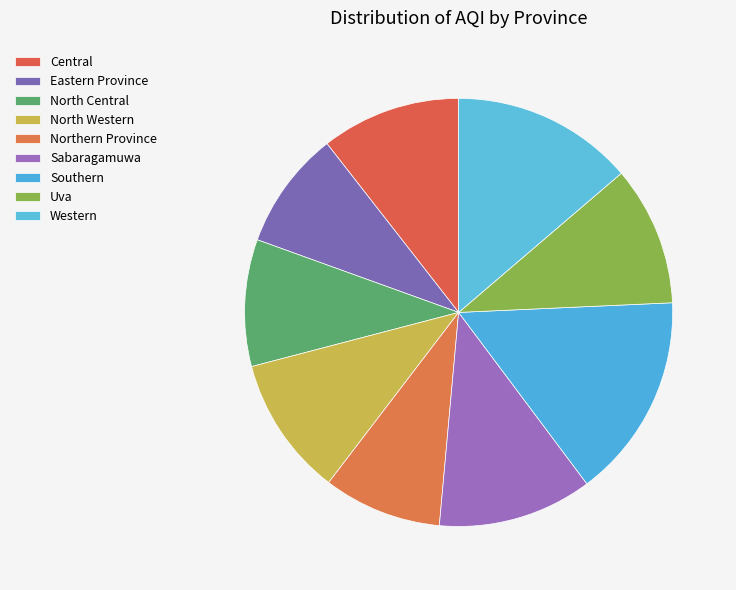

The Northern Province slice represents 19% of the pie. True or false?

False